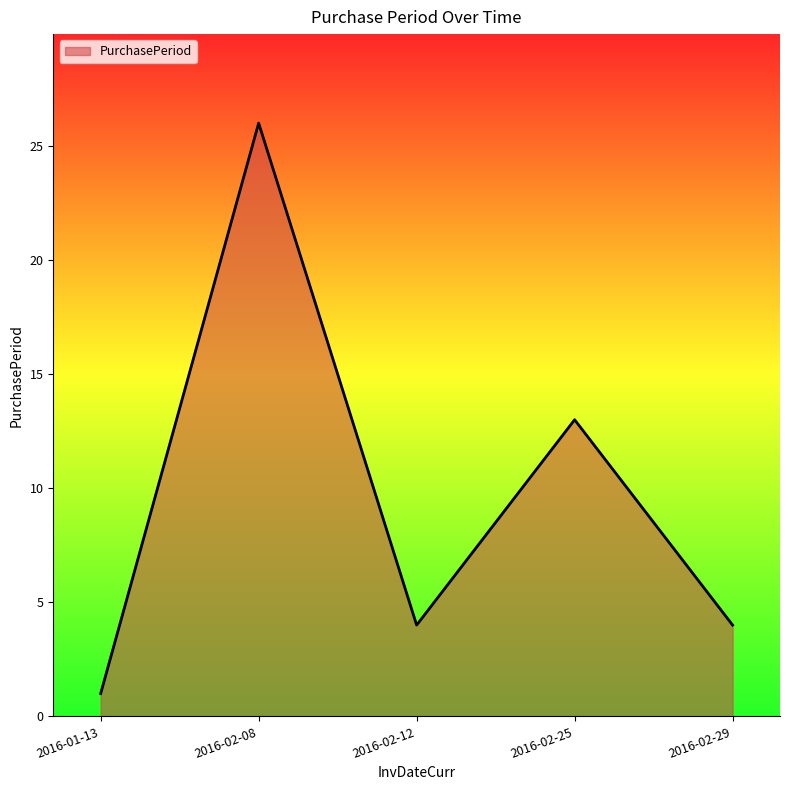

Which has a higher value, 2016-02-08 or 2016-02-12?

2016-02-08